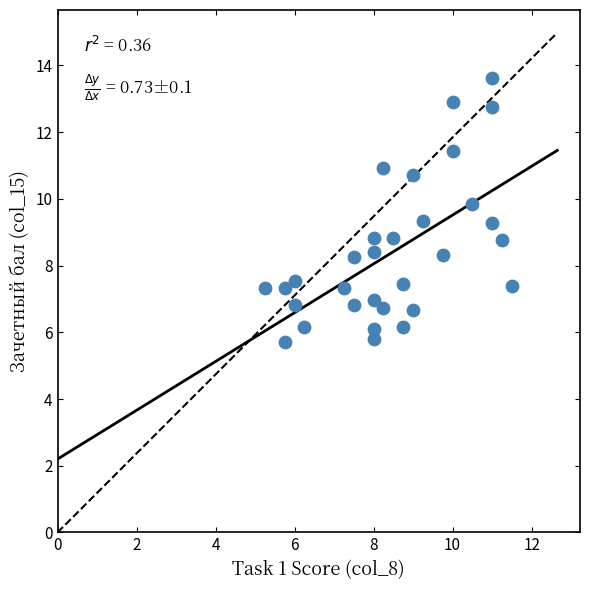

What is the range of X values (max minus min)?

6.2